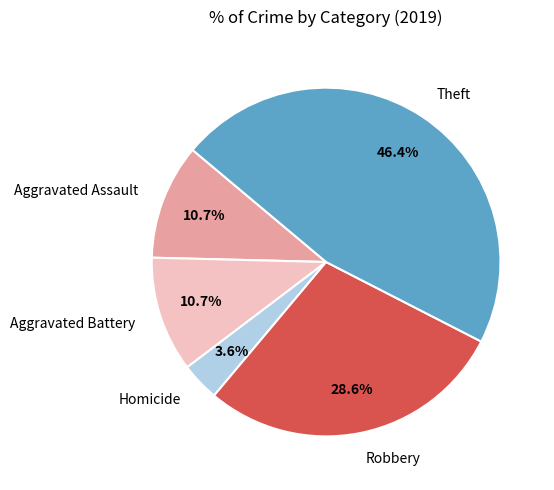

Between Theft and Aggravated Assault, which is larger?

Theft